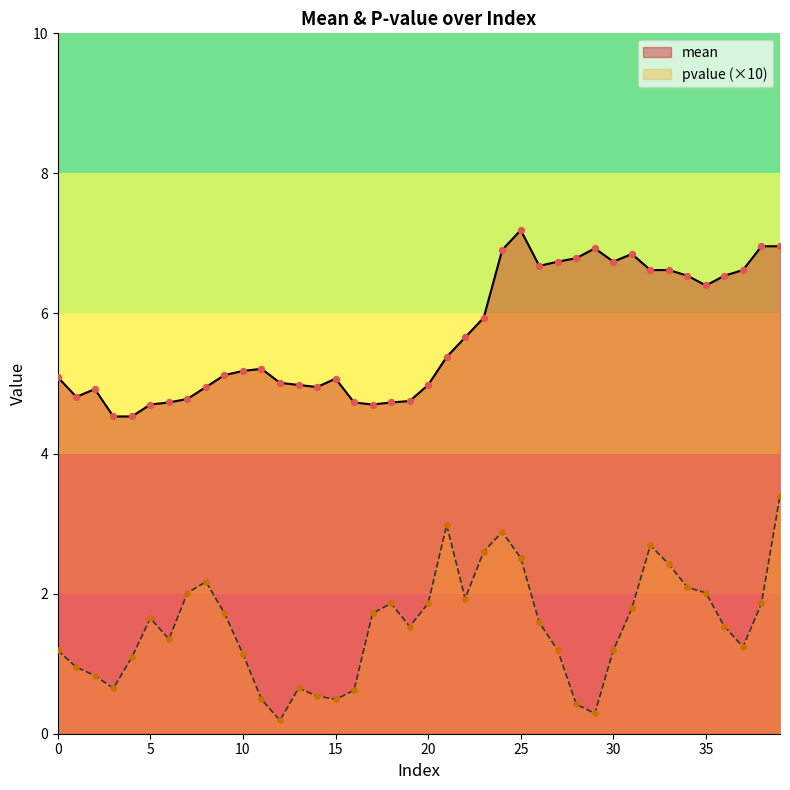

Which series reaches the maximum Y coordinate?

mean